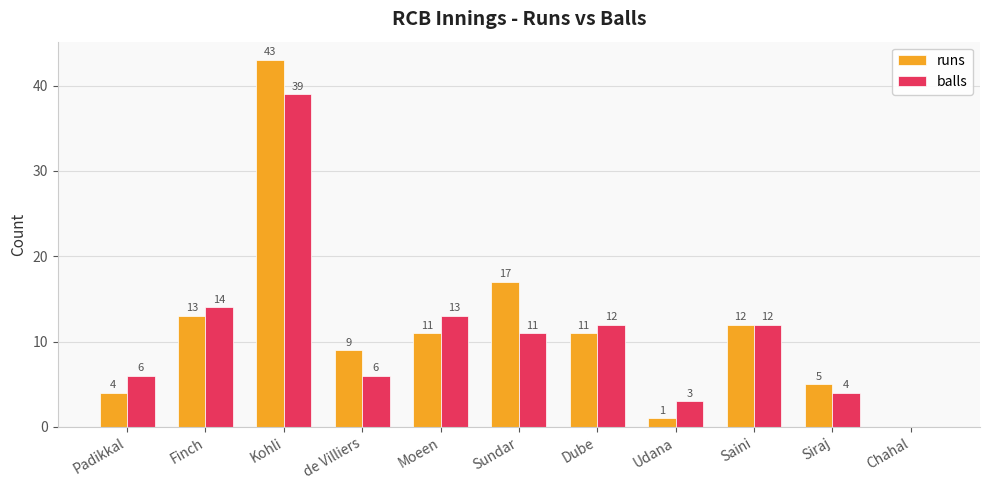

What is the sum of the runs values at Udana and Finch?

14